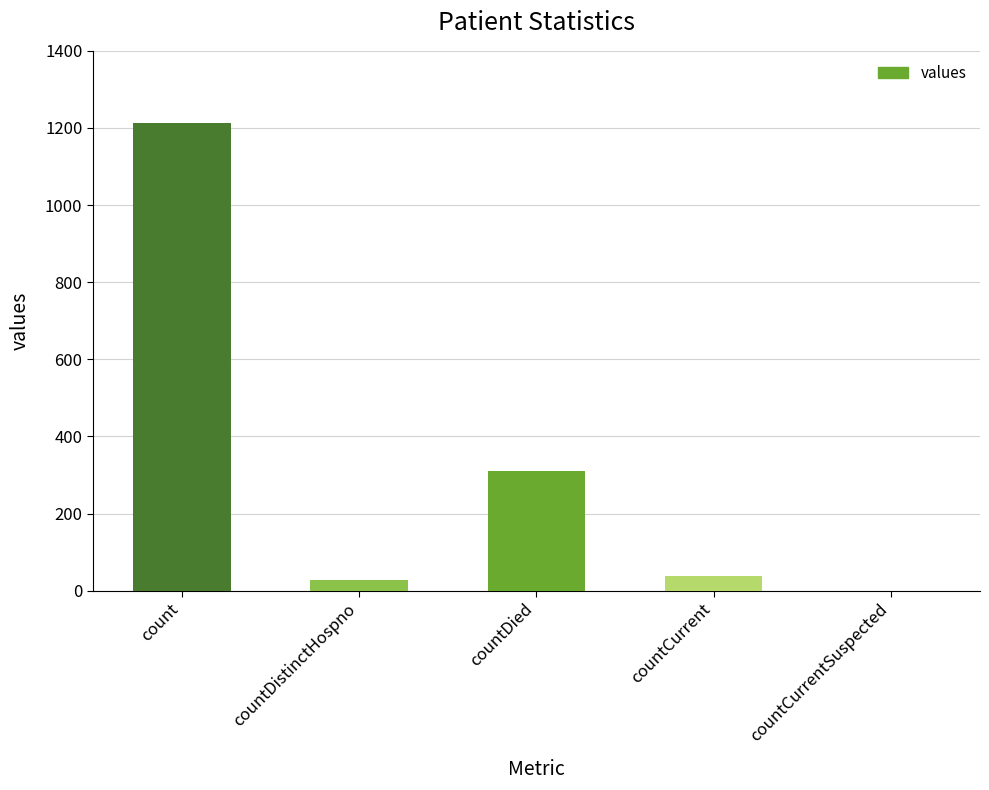

Where is the data nearest to the value 606?

countDied